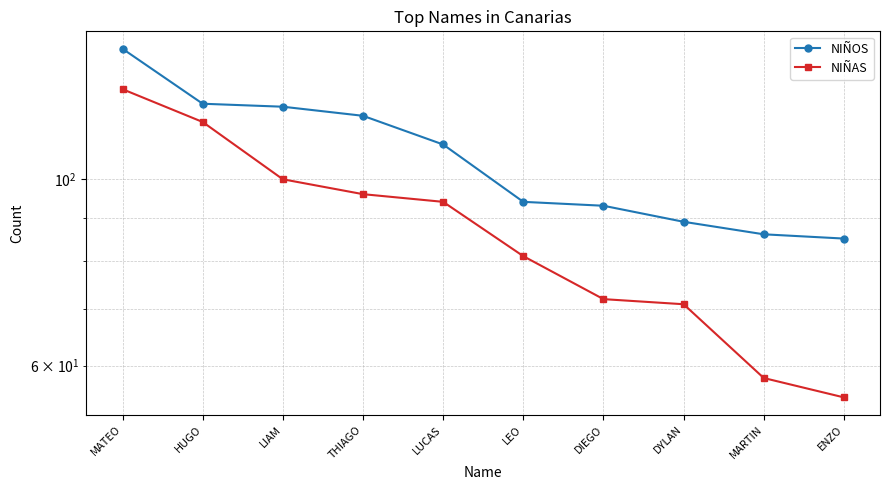

True or false: NIÑAS and NIÑOS cross at least once.

False